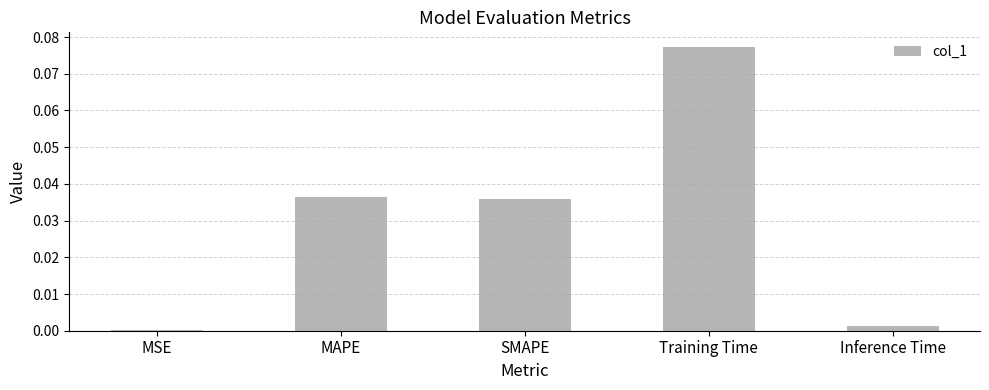

Are the bars horizontal?

No